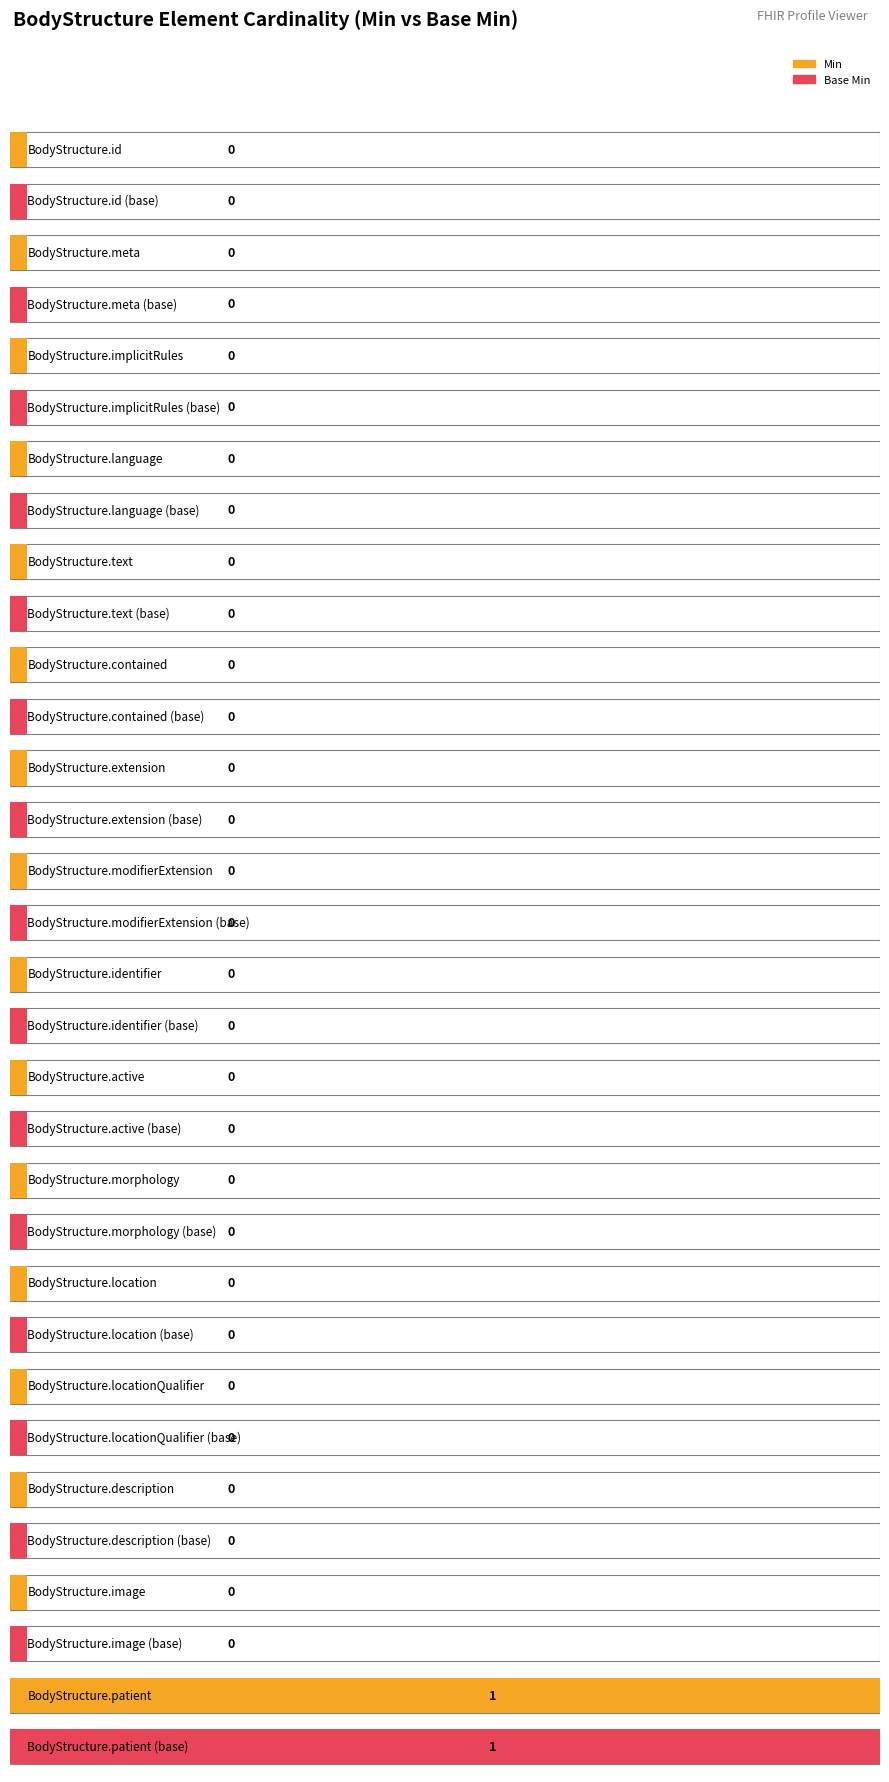

How many bars are there in total?

32